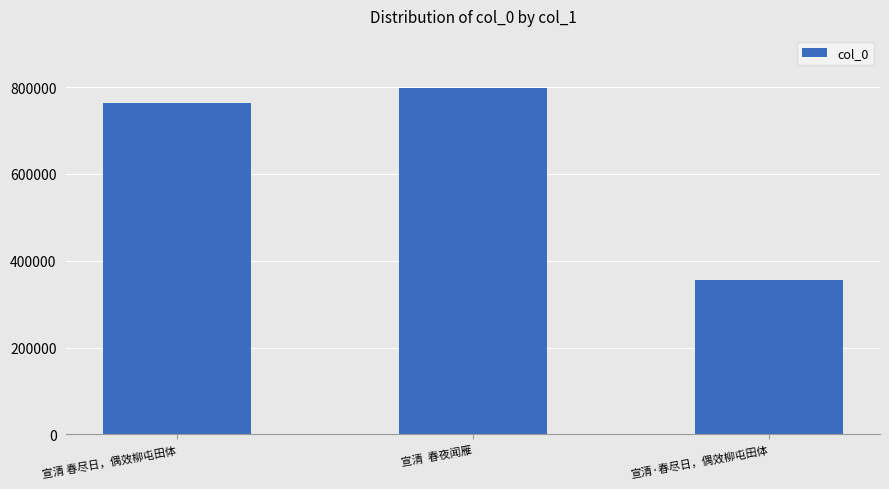

Is it true that the value at 宣清 春尽日，偶效柳屯田体 is 763955?

True